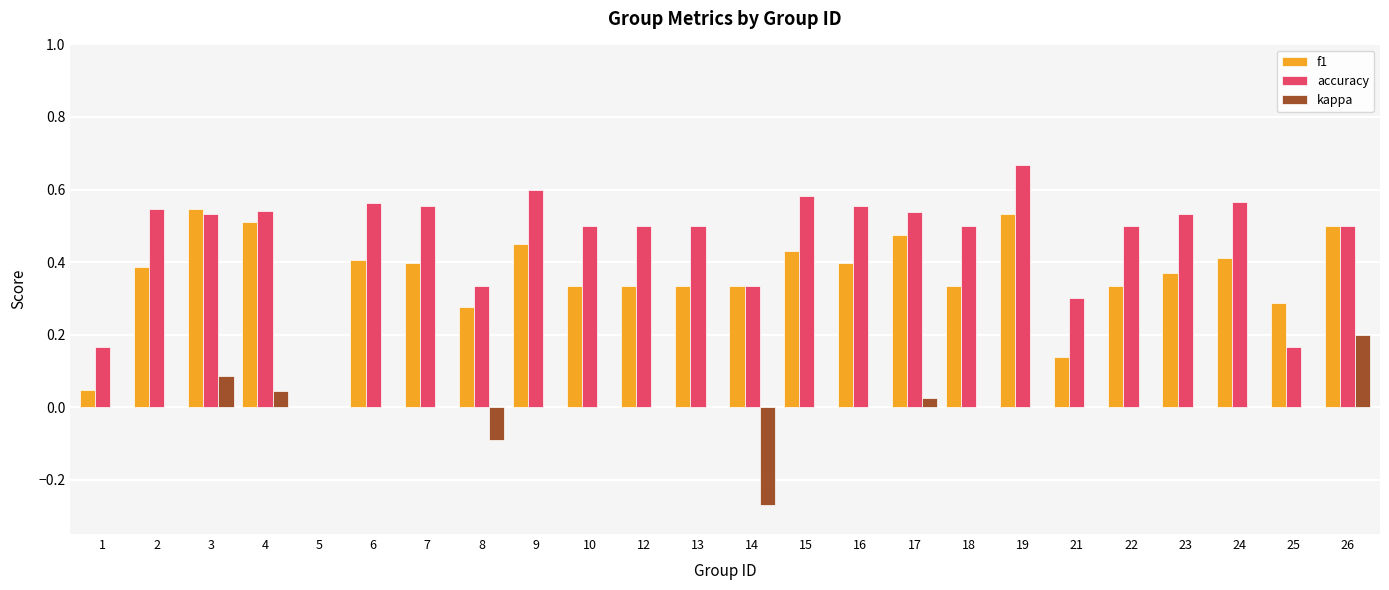

How many data points does each series have?

24